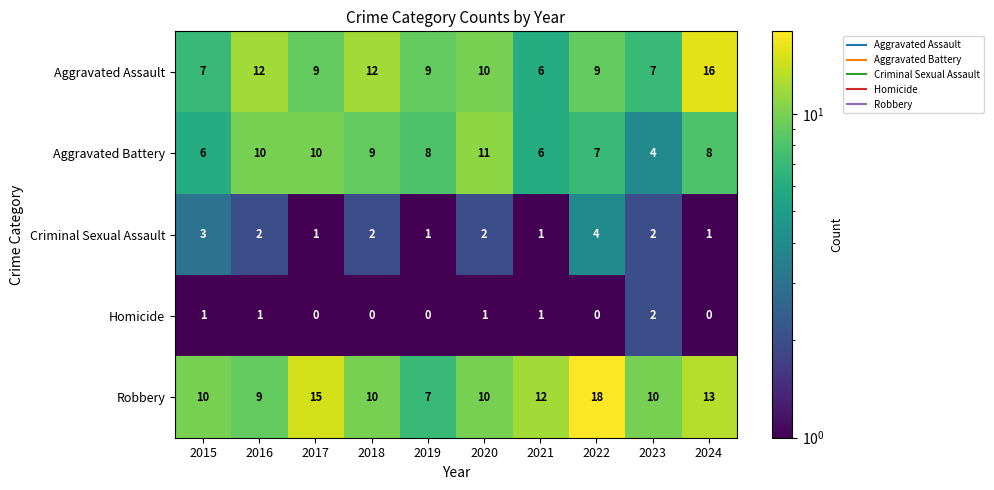

What is the total value across all series at 2022?

38